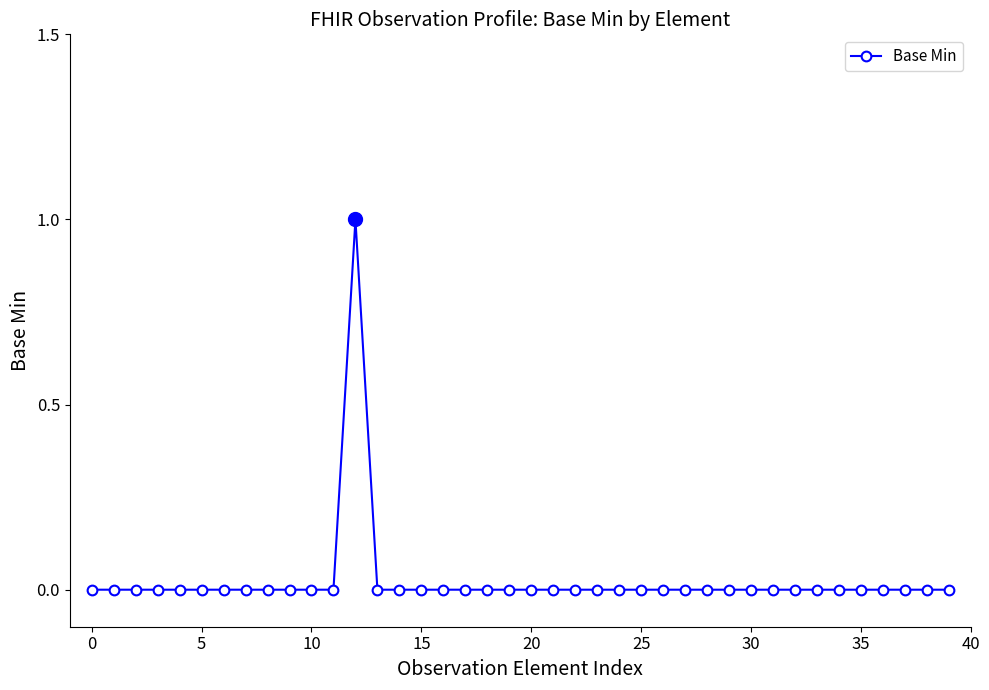

True or false: the data has more than 0 interior local peaks.

True